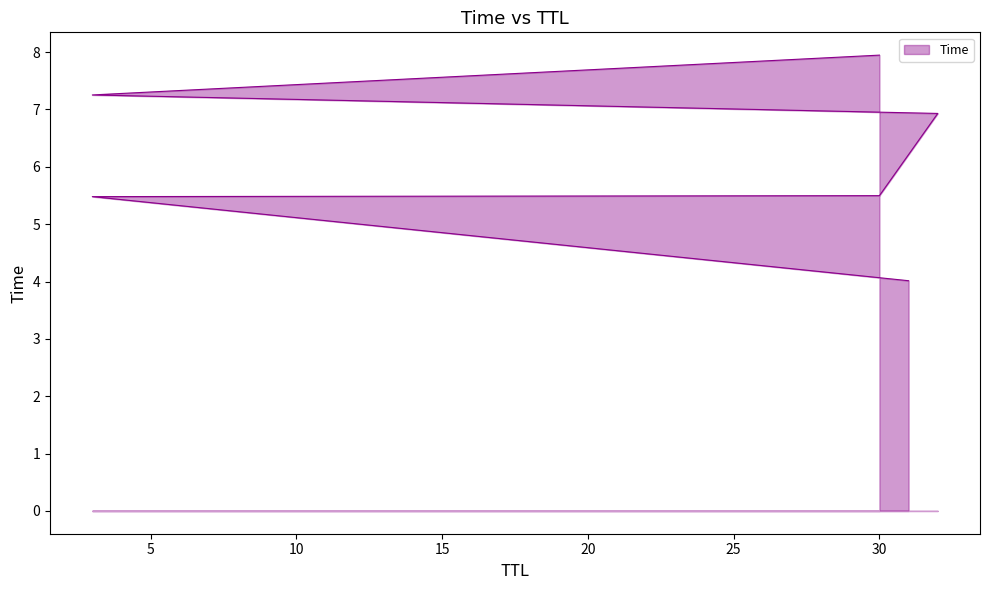

Reading right to left, list all the values displayed in this chart.

30=7.9	3=7.3	32=6.9	30=5.5	3=5.5	31=4.0